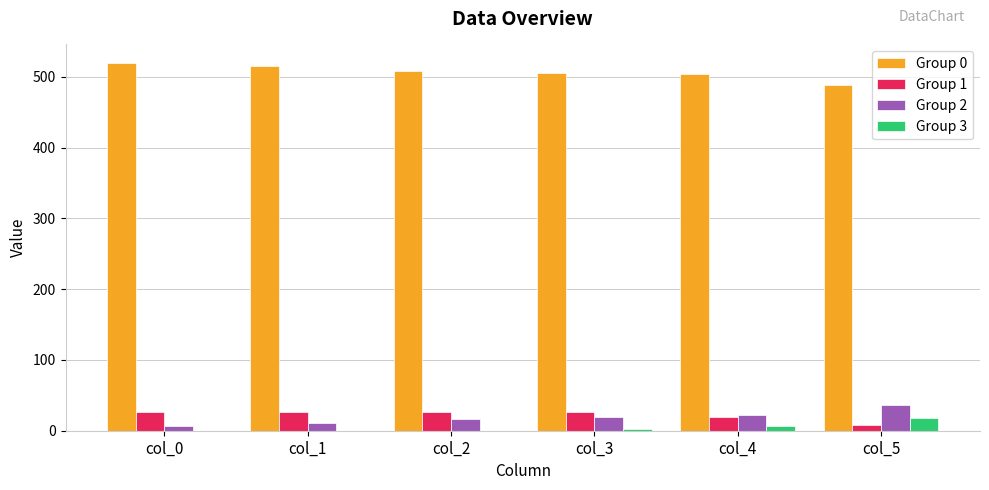

Is the value of Group 0 at col_4 greater than the value of Group 1 at col_2?

Yes